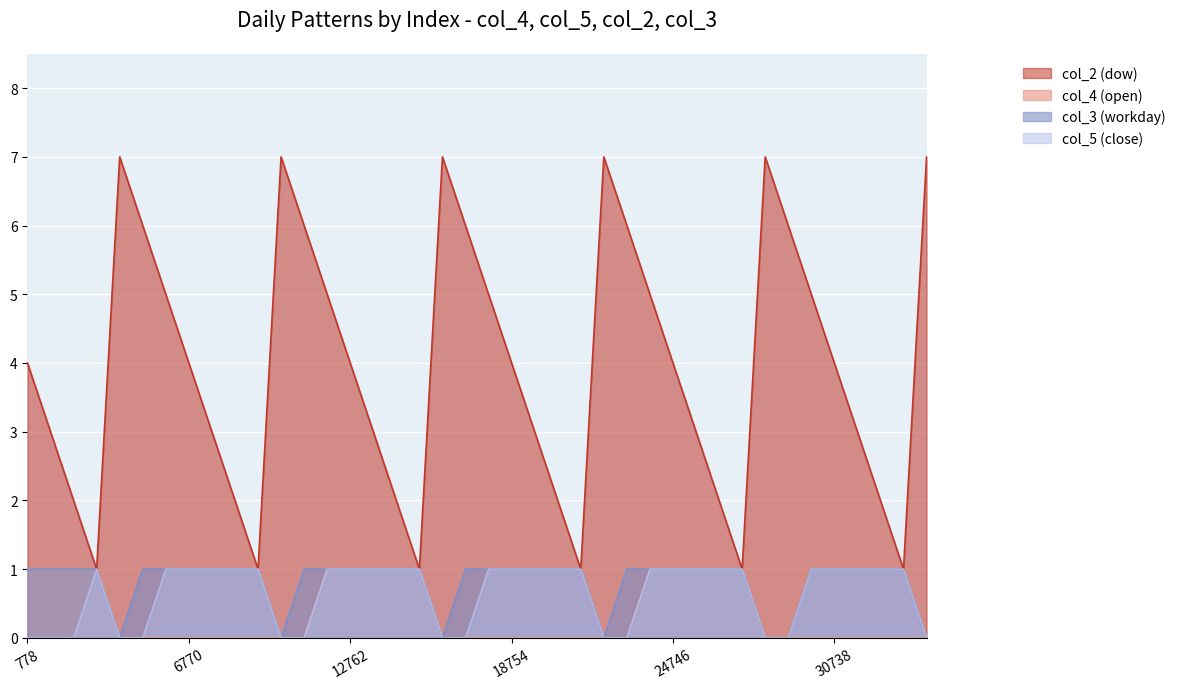

How many lines are shown in the chart?

4